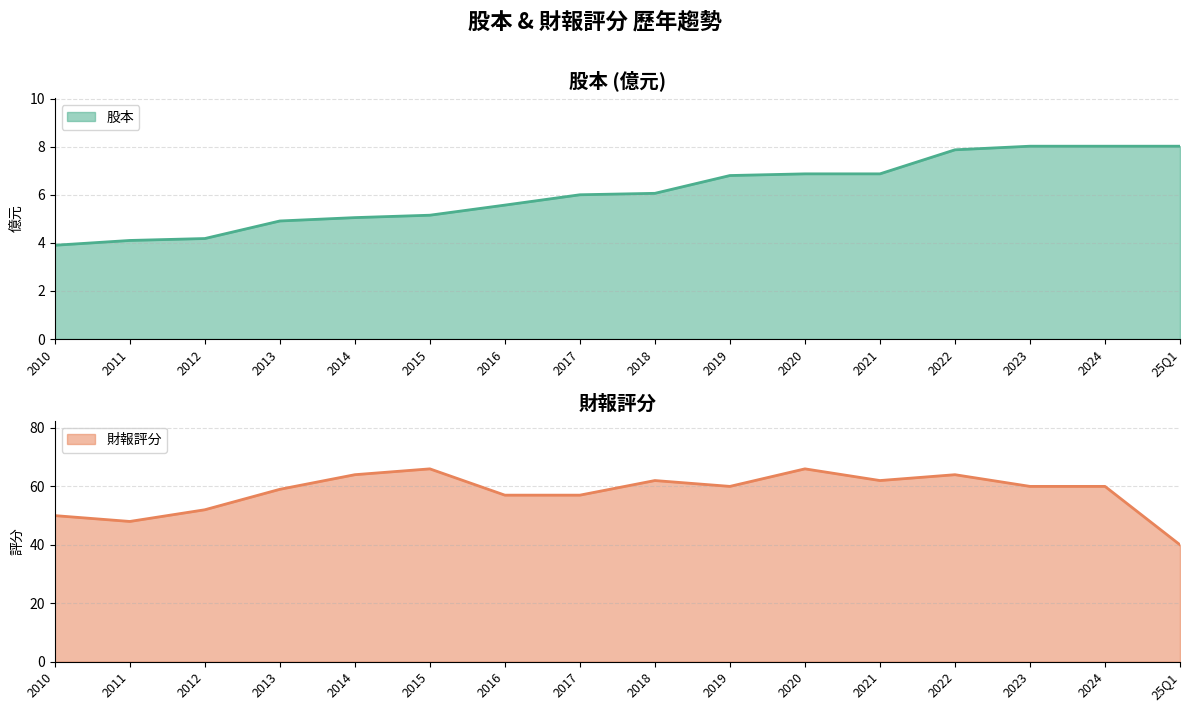

Rank the series at 2013 from lowest to highest value.

股本, 財報評分